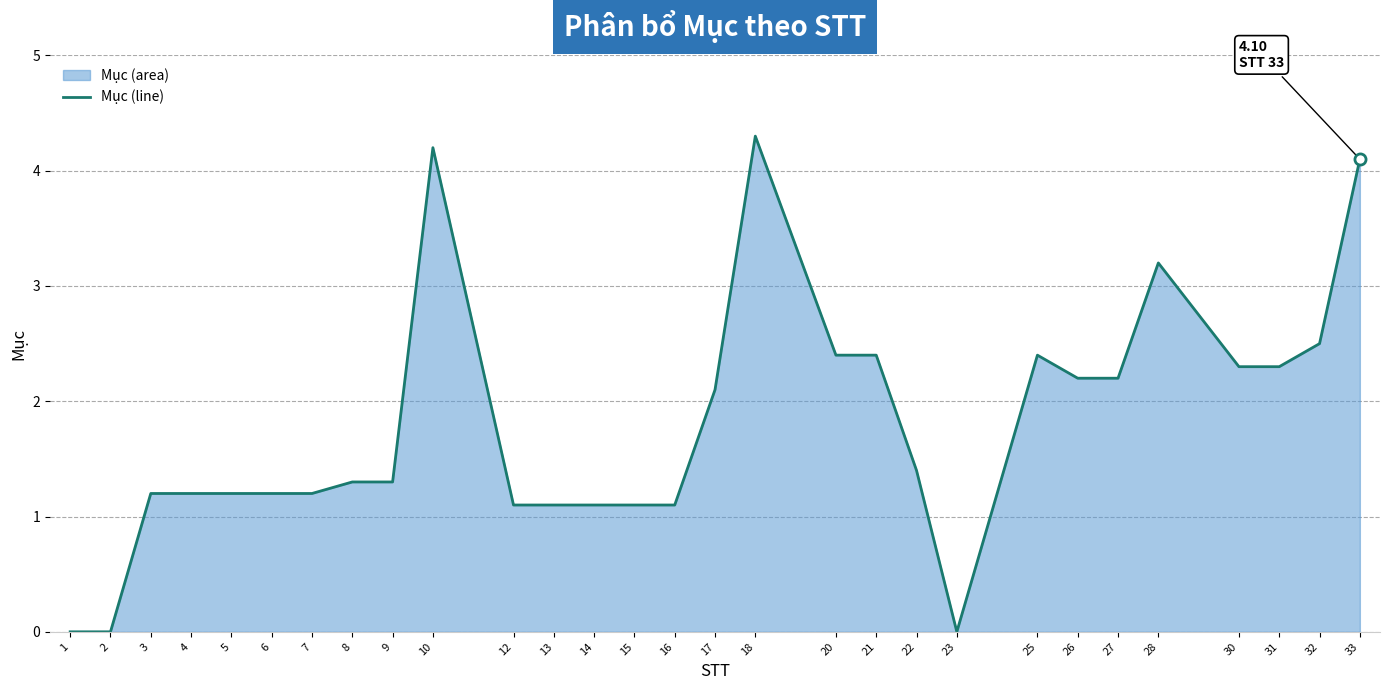

What is the maximum value shown in the chart?

4.3